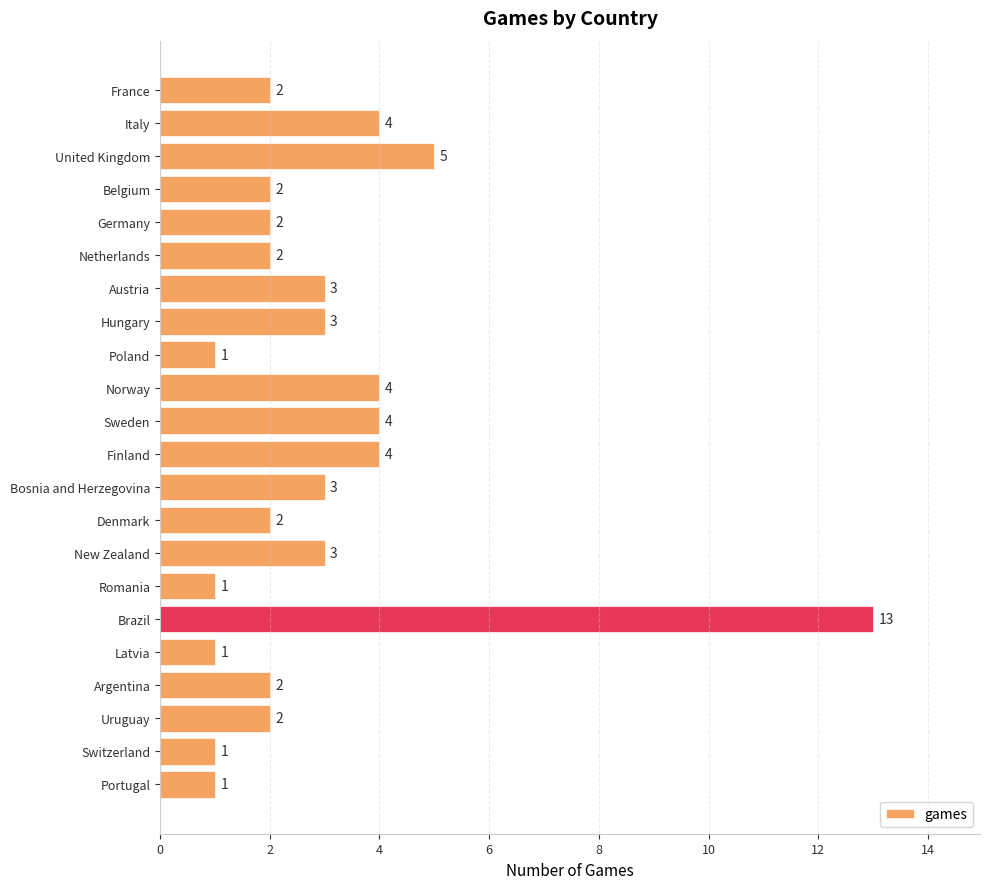

What is the value of the 22nd bar from the top?

1